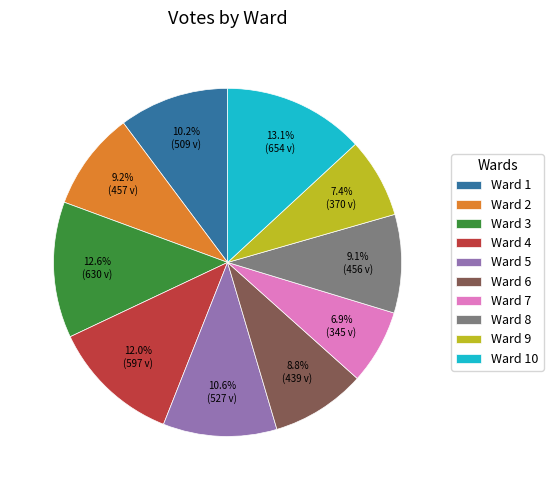

True or false: Ward 2 accounts for 1% of the total.

False